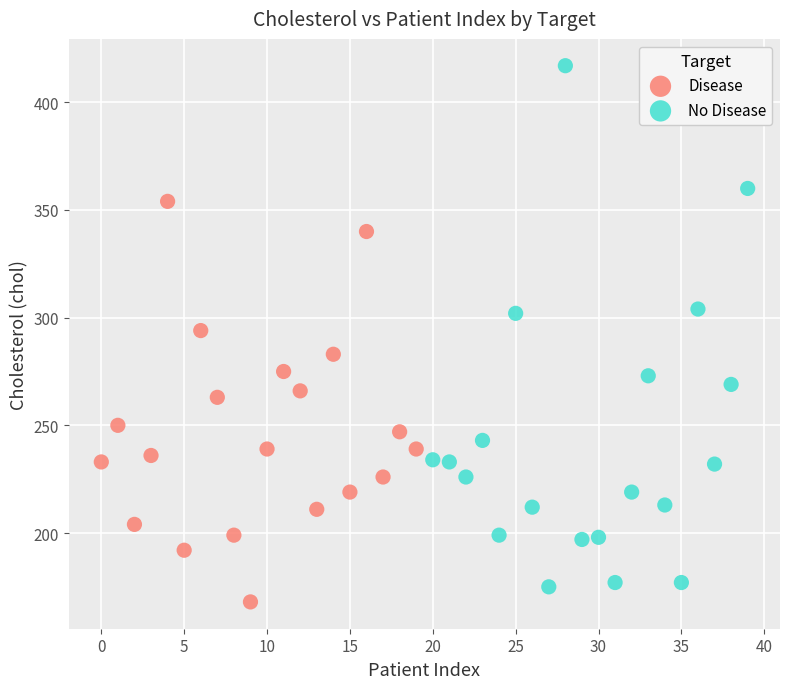

Which series has the largest Y range (max minus min)?

No Disease